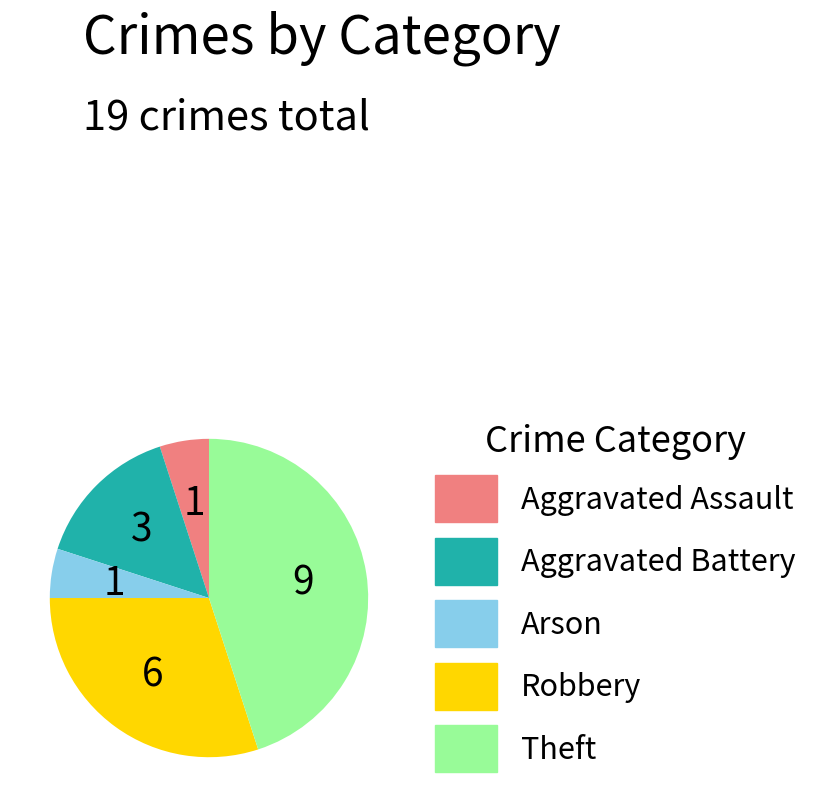

True or false: Aggravated Battery accounts for 27% of the total.

False